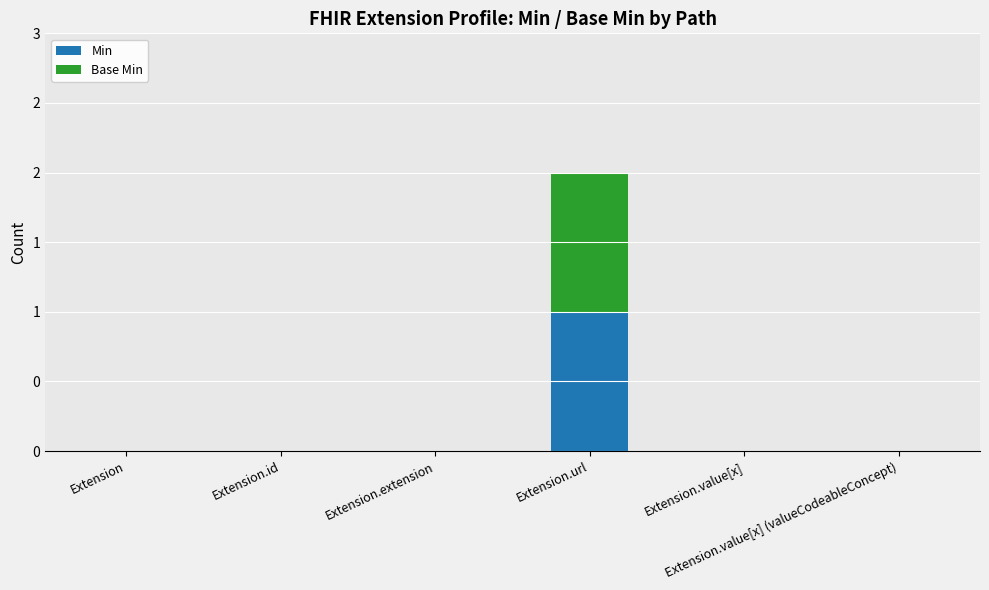

What are all the series names shown in the legend?

Min, Base Min